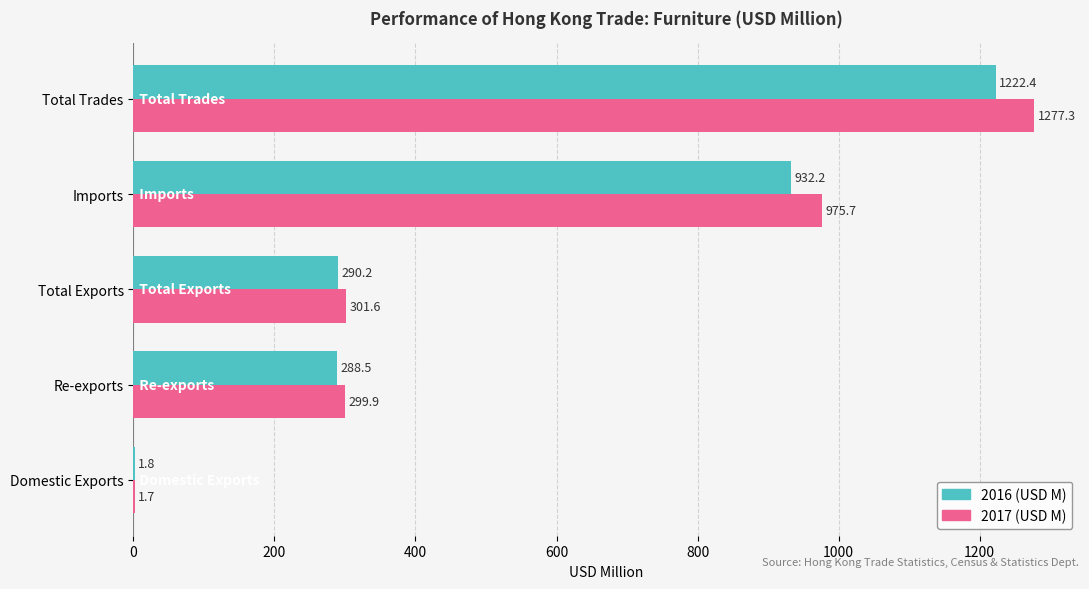

What is the sum of all 2016 (USD M) values?

2735.1